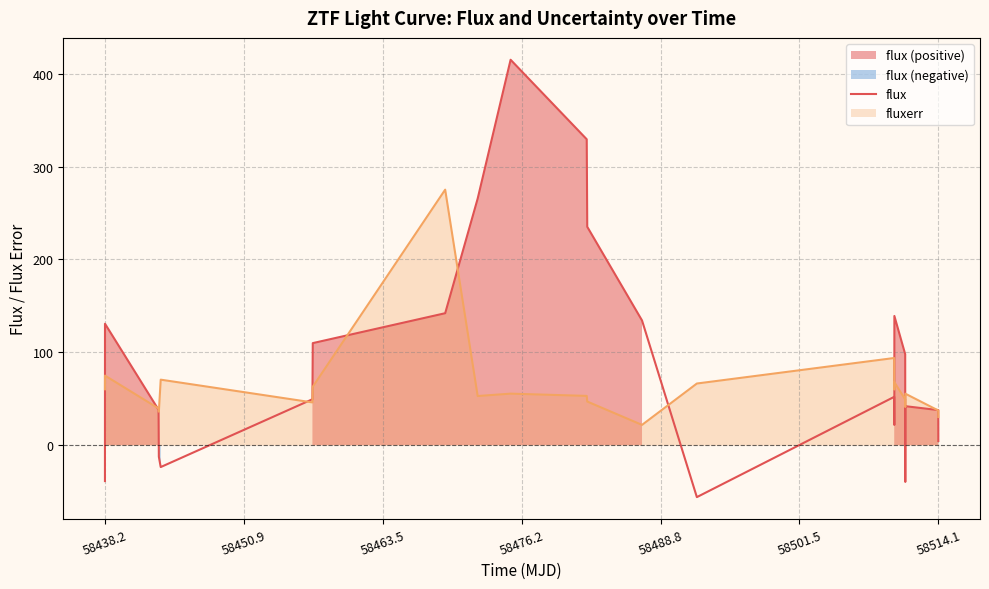

What is the highest value of the flux series?

414.9